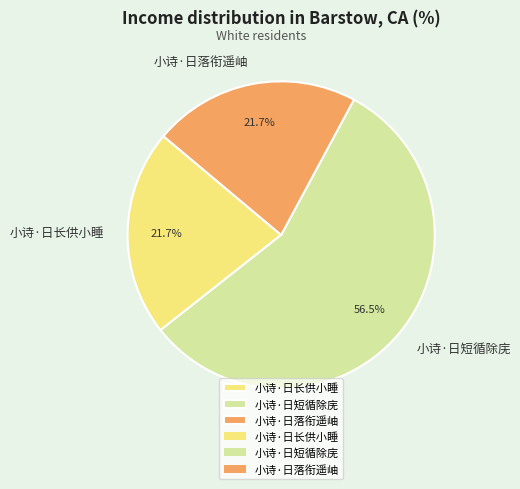

Does 小诗·日短循除庑 account for over 50% of the chart?

Yes